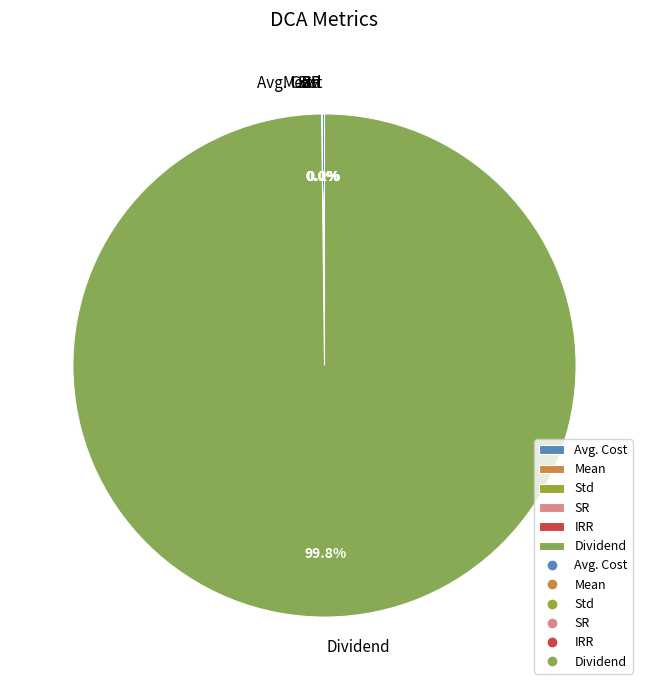

To the nearest percent, what is the difference between the largest and smallest slice percentages?

100%